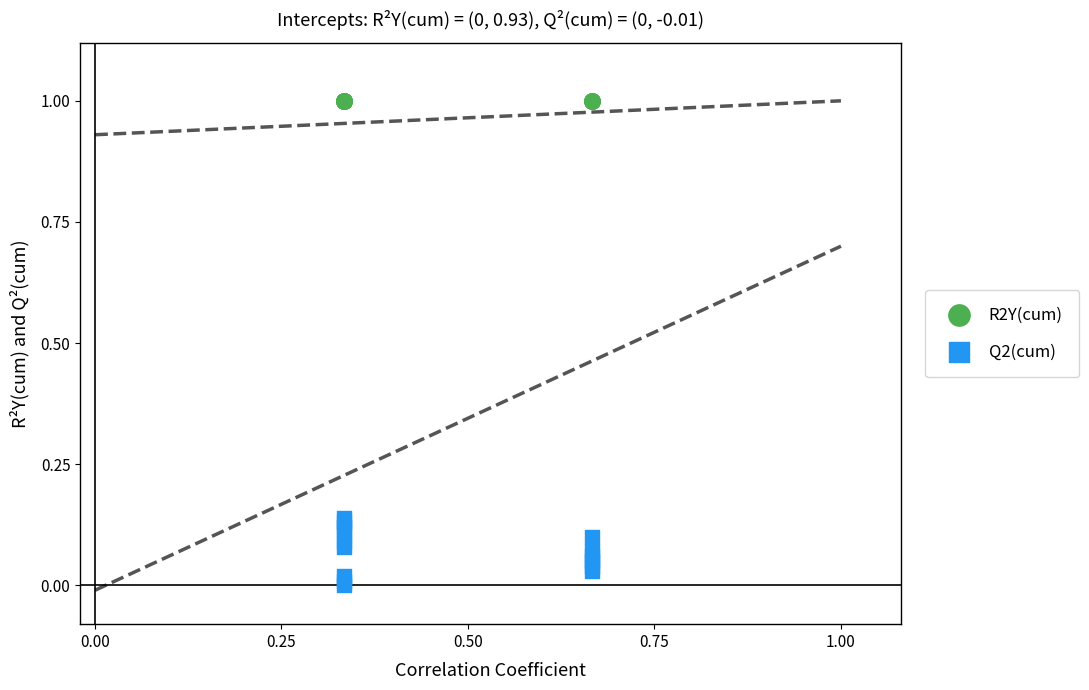

Which series contains the highest Y value?

R2Y(cum)